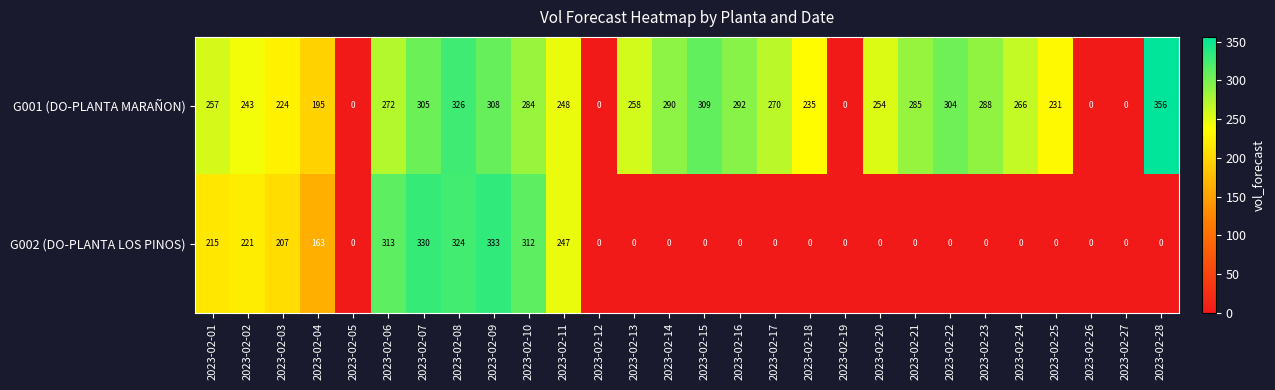

Which series has the largest range (max minus min)?

G001 (DO-PLANTA MARAÑON)